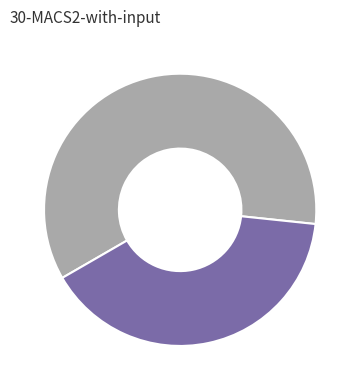

Is there a majority slice in this chart?

Yes